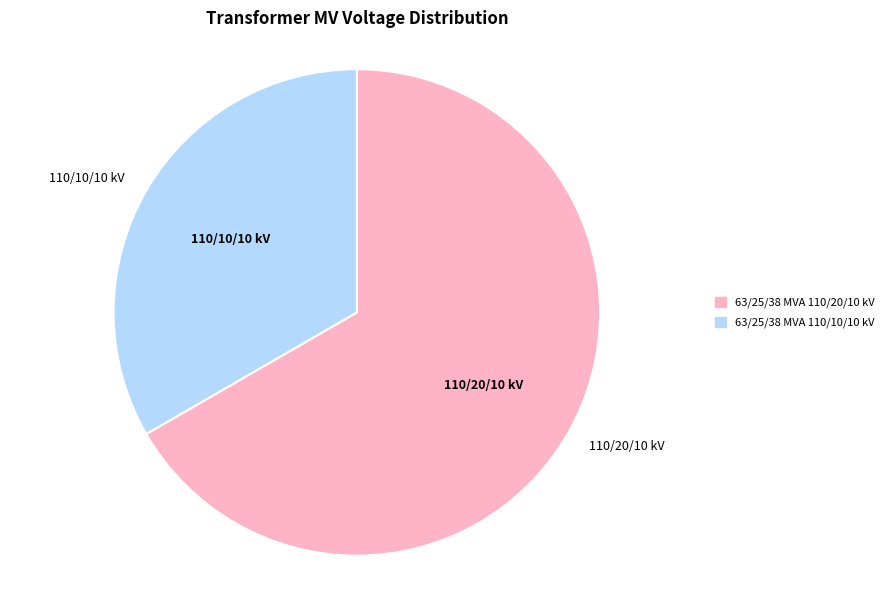

Is the sum of 63/25/38 MVA 110/10/10 kV and 63/25/38 MVA 110/20/10 kV greater than half?

Yes